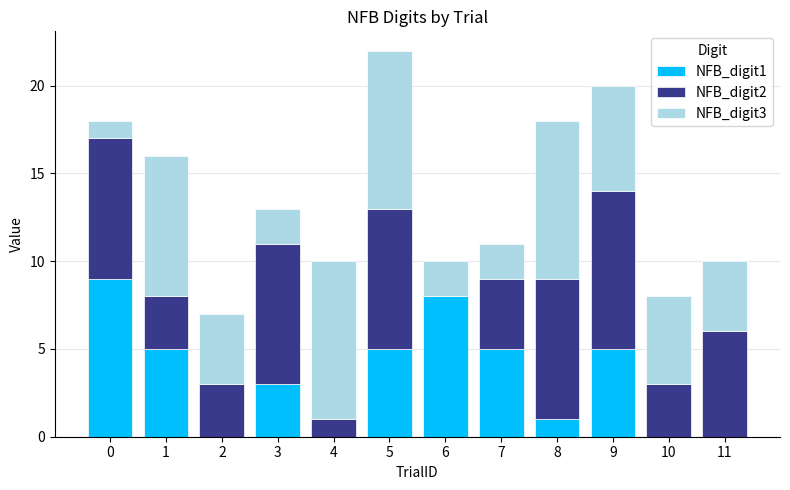

The NFB_digit1 series shows 9 at 0. True or false?

True